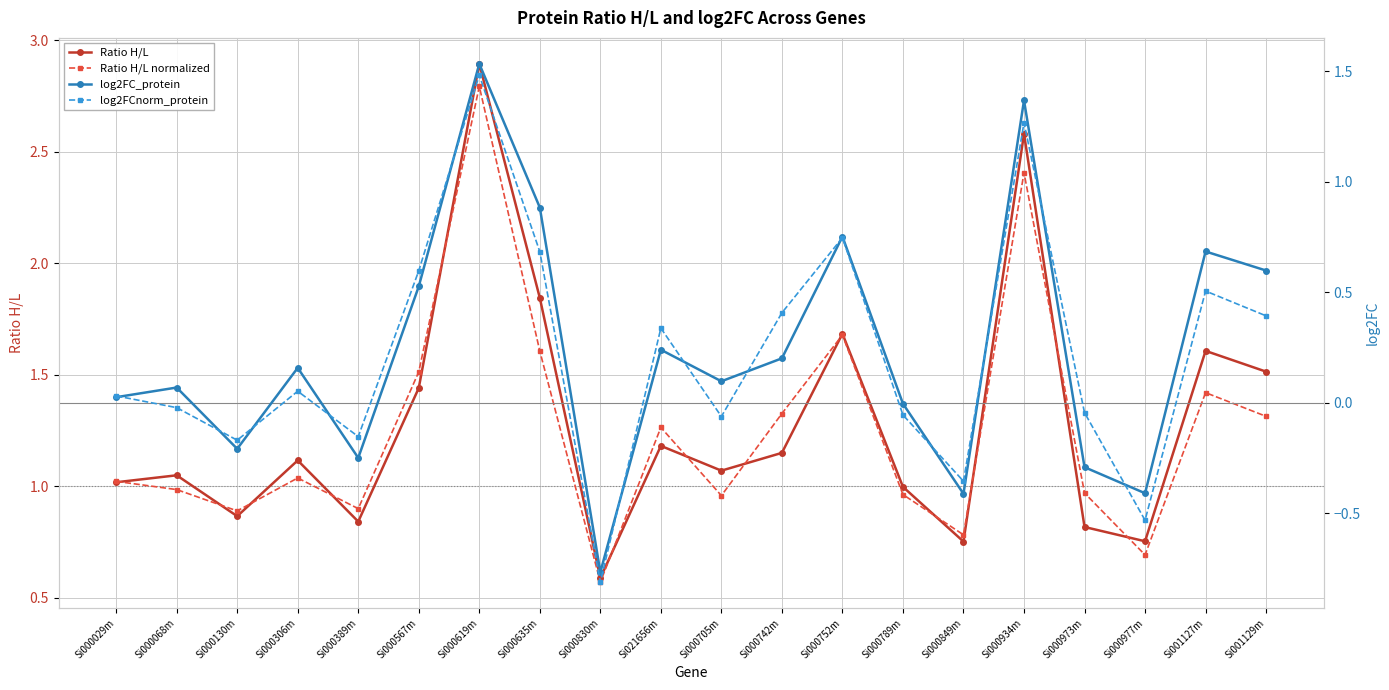

True or false: log2FC_protein has more than 2 interior local peaks.

True